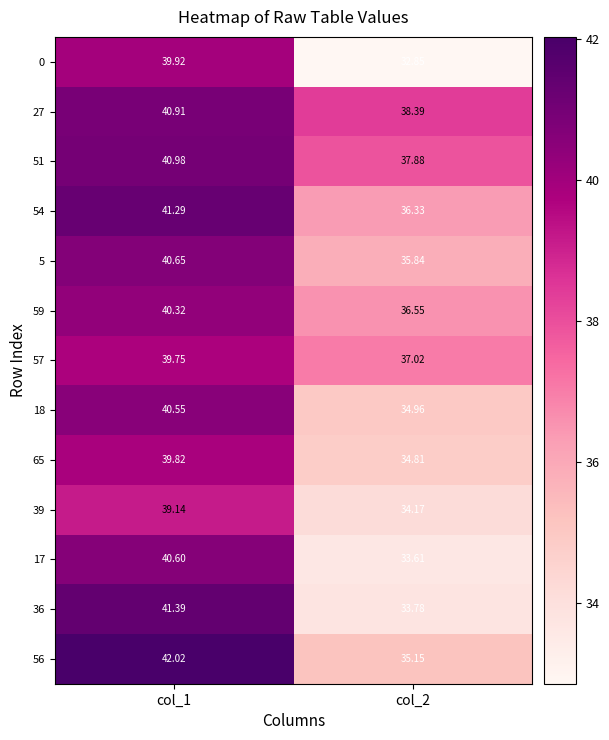

Which series changed the most between col_1 and col_2?

36